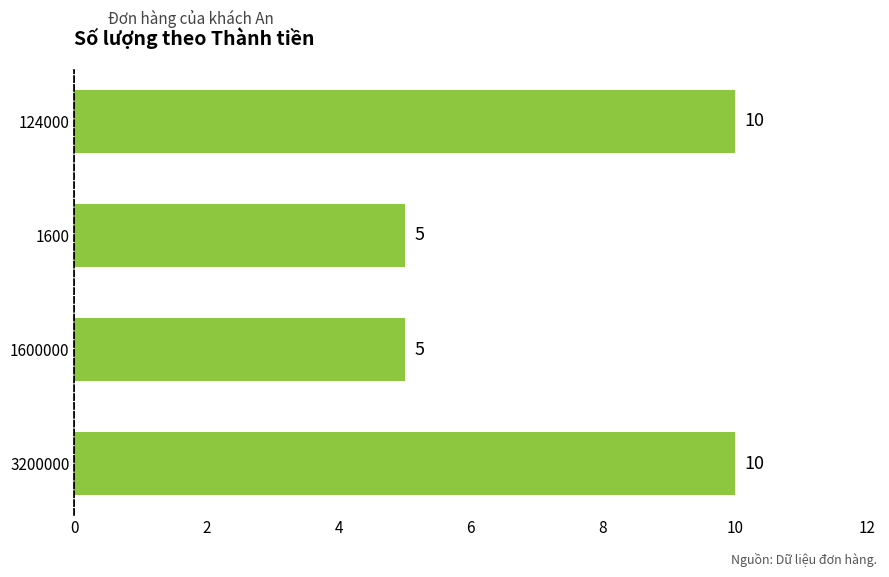

How many bars are there in total?

4